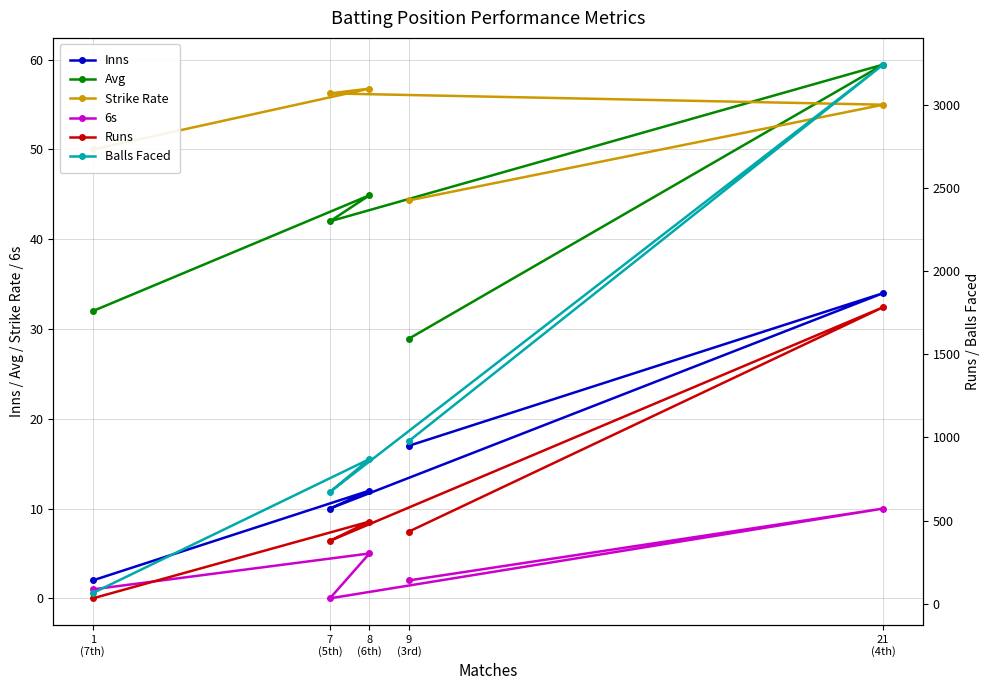

At which category does Strike Rate reach its first local peak?

8
(6th)